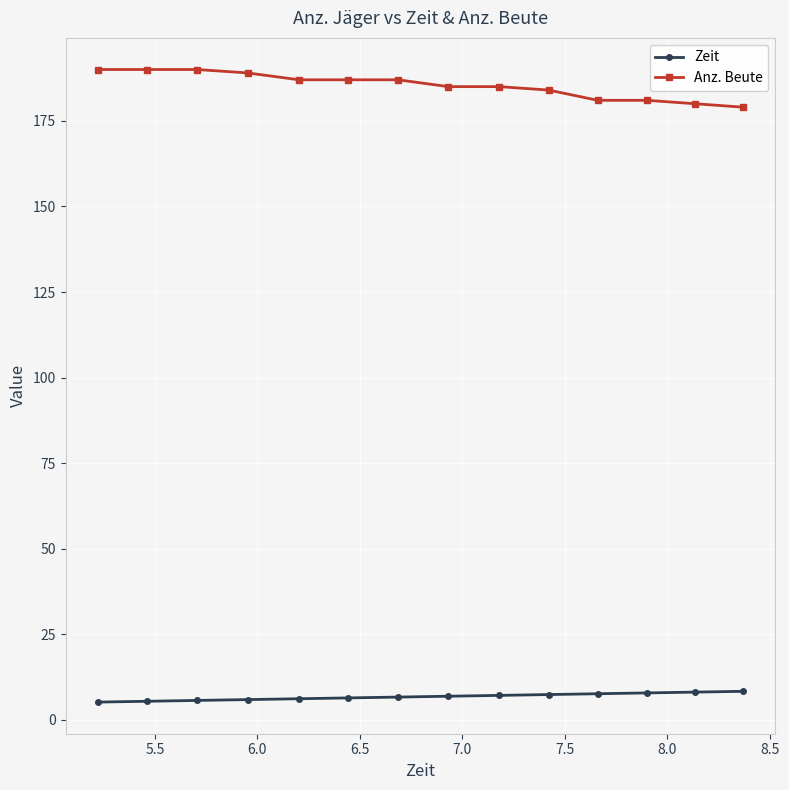

At how many categories does at least one series exceed 136?

14